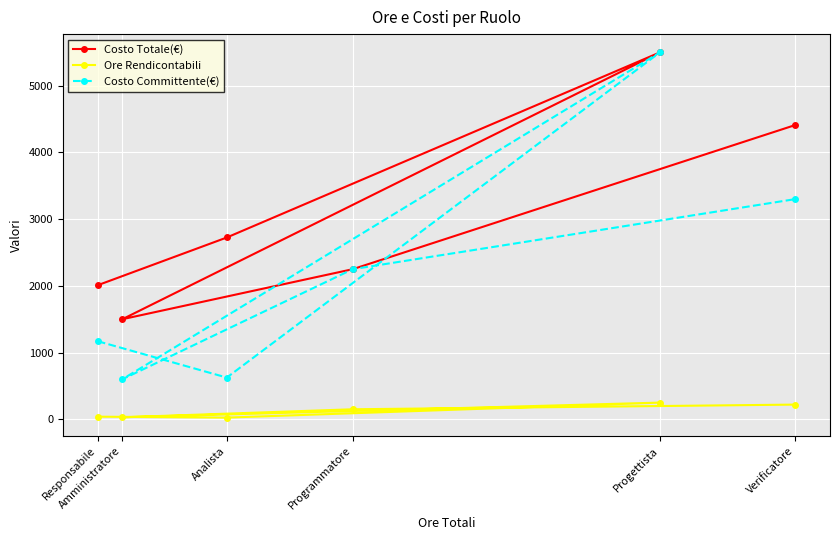

At which category does the chart reach its minimum across all series?

Analista